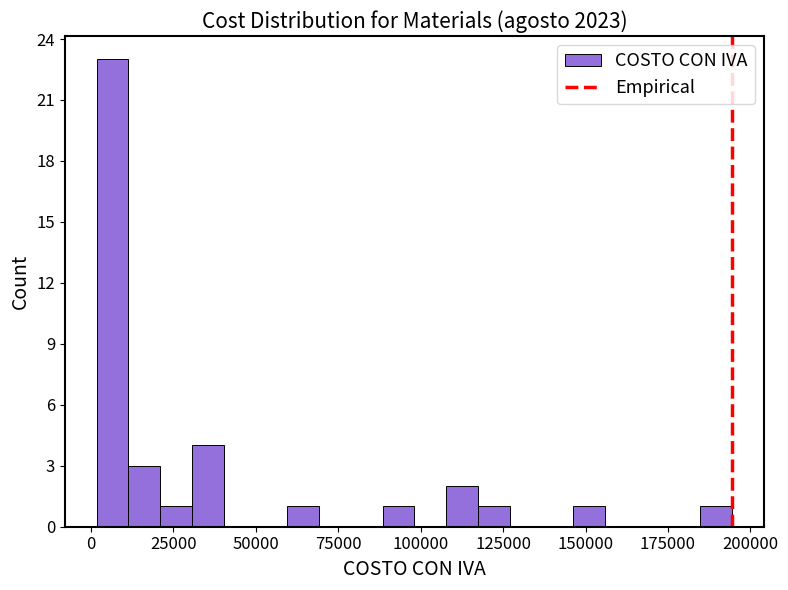

Read against the x-axis, roughly where is the centre of the tallest bar?

5000